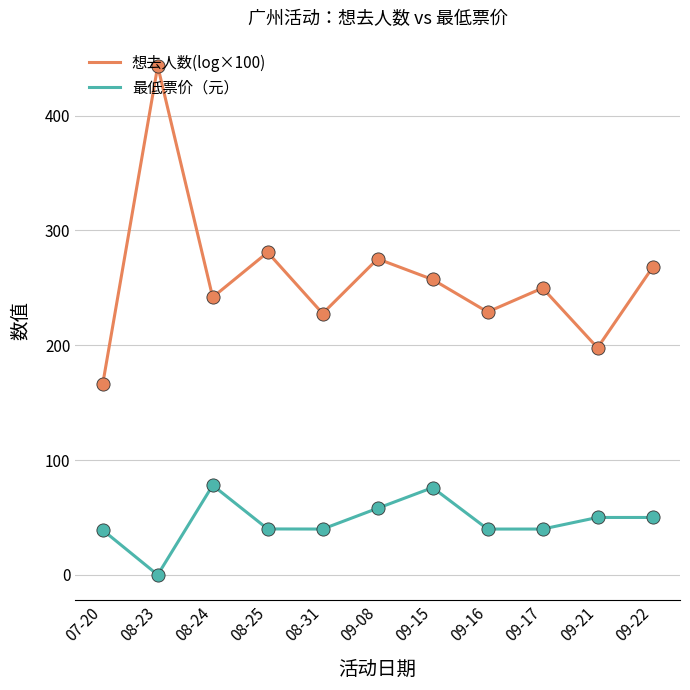

What is the total value across all series at 09-15?

333.3